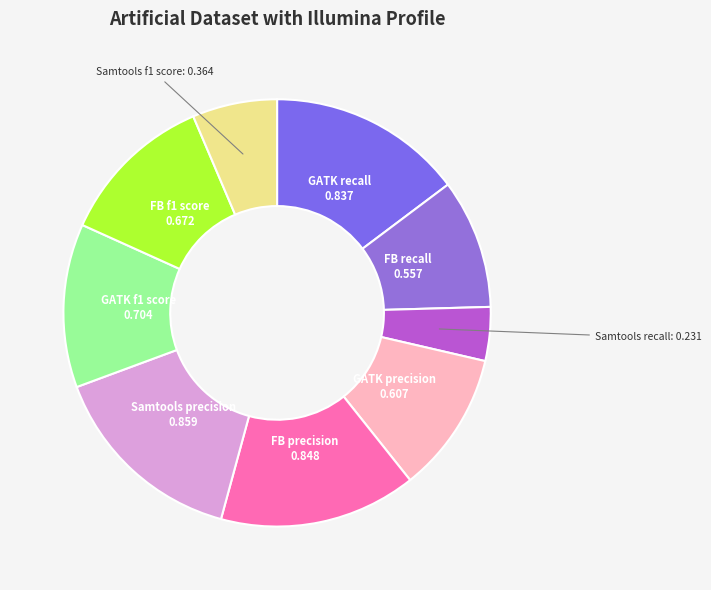

Count the number of slices in the pie.

9